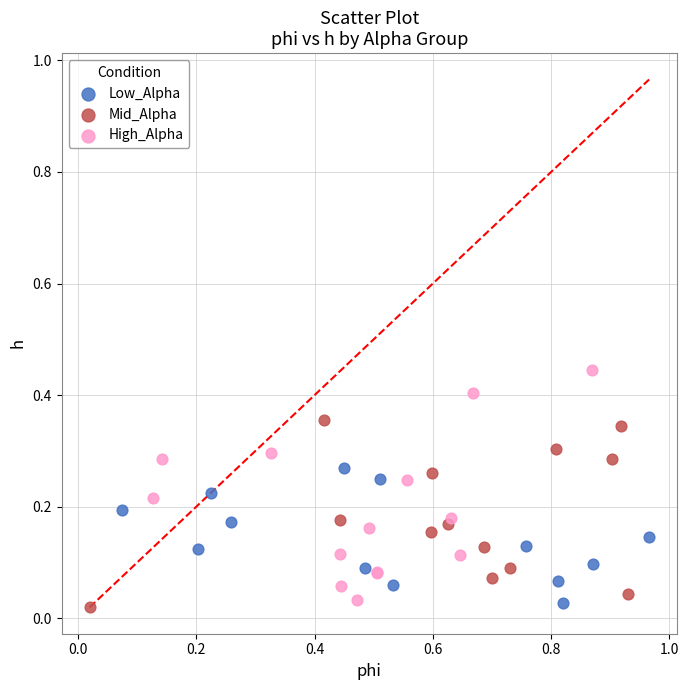

Which series contains the highest Y value?

High_Alpha